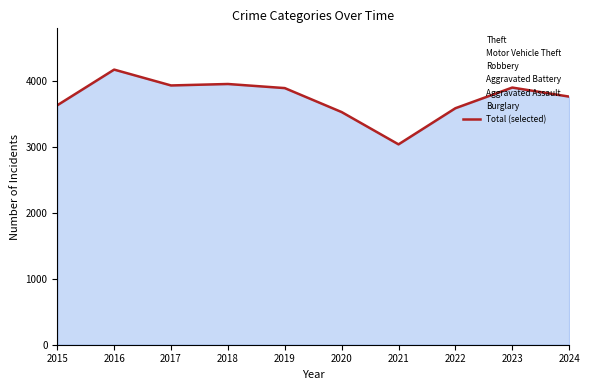

What is the average value?

3734